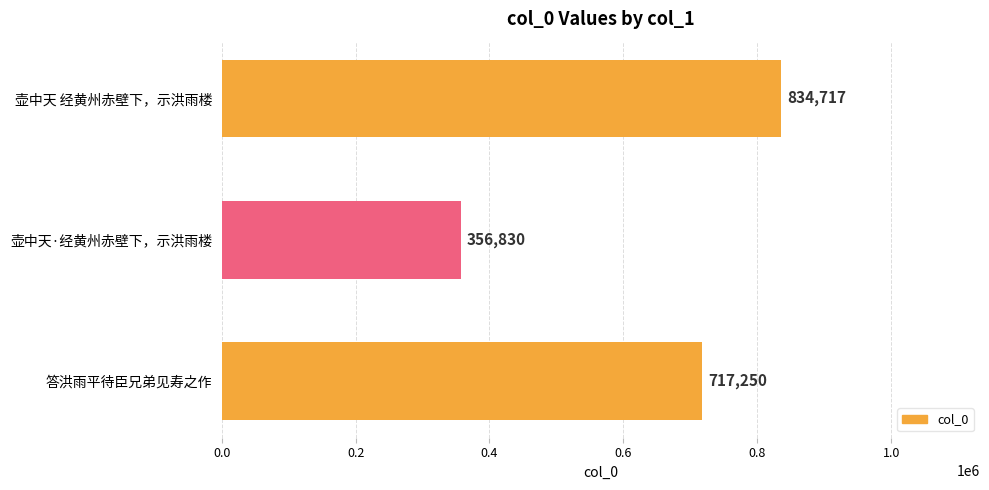

What is the difference between the maximum and minimum values?

477887